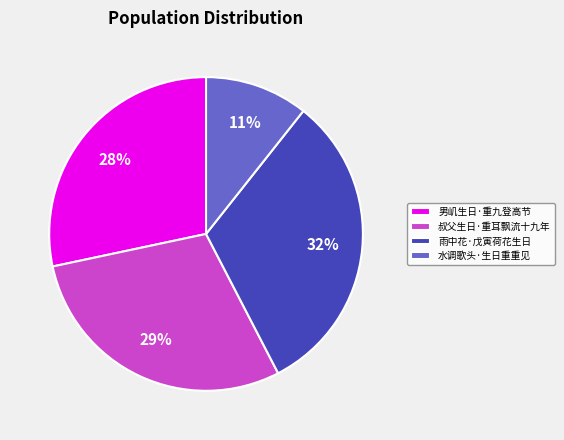

Is there any slice that represents more than half of the pie?

No